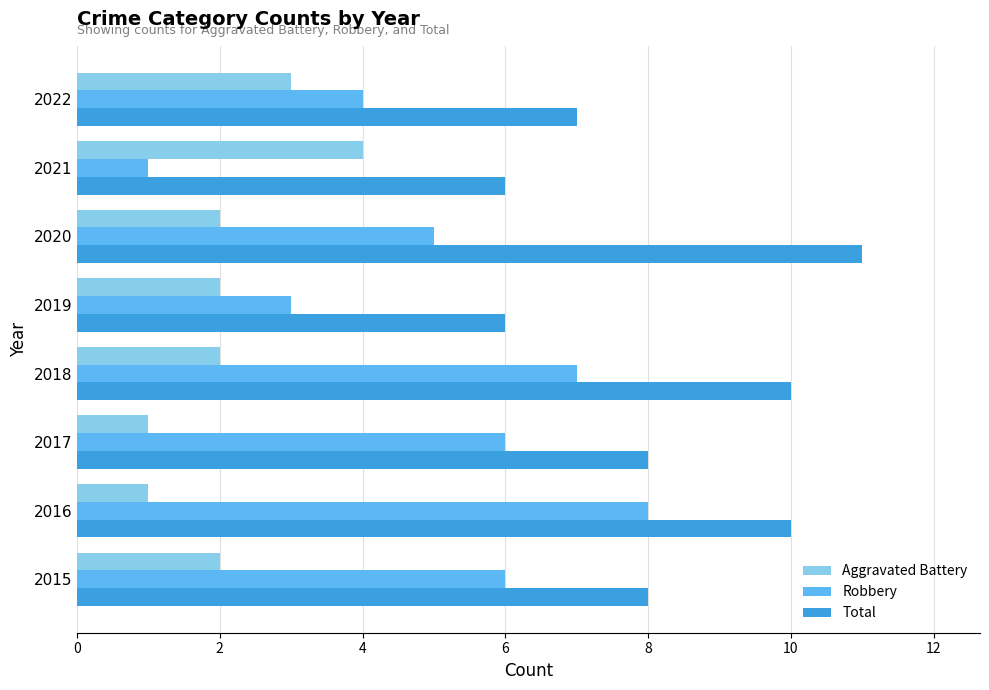

Is the value of Total at 2018 greater than the value of Robbery at 2021?

Yes